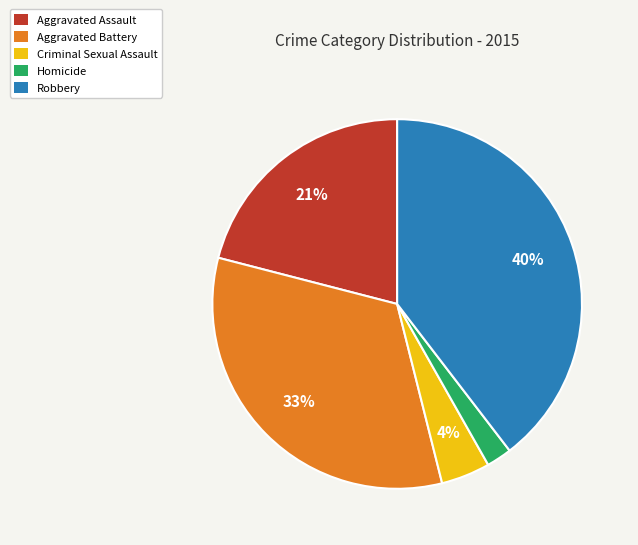

Rank the categories by value from highest to lowest.

Robbery, Aggravated Battery, Aggravated Assault, Criminal Sexual Assault, Homicide